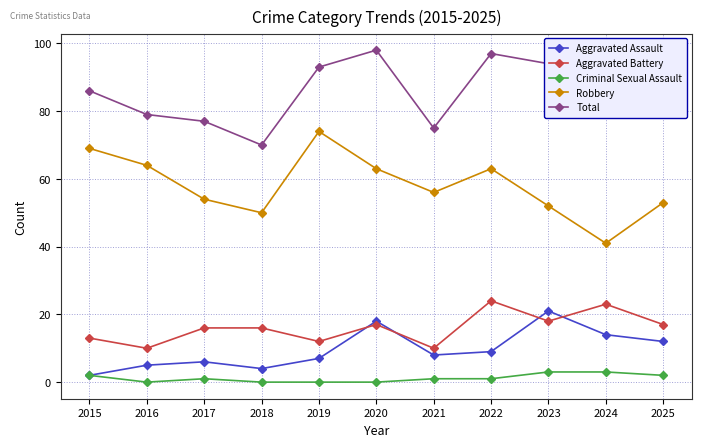

Reading left to right, what are all the values shown in this chart?

Aggravated Assault: 2015=2	2016=5	2017=6	2018=4	2019=7	2020=18	2021=8	2022=9	2023=21	2024=14	2025=12
Aggravated Battery: 2015=13	2016=10	2017=16	2018=16	2019=12	2020=17	2021=10	2022=24	2023=18	2024=23	2025=17
Criminal Sexual Assault: 2015=2	2016=0	2017=1	2018=0	2019=0	2020=0	2021=1	2022=1	2023=3	2024=3	2025=2
Robbery: 2015=69	2016=64	2017=54	2018=50	2019=74	2020=63	2021=56	2022=63	2023=52	2024=41	2025=53
Total: 2015=86	2016=79	2017=77	2018=70	2019=93	2020=98	2021=75	2022=97	2023=94	2024=82	2025=84